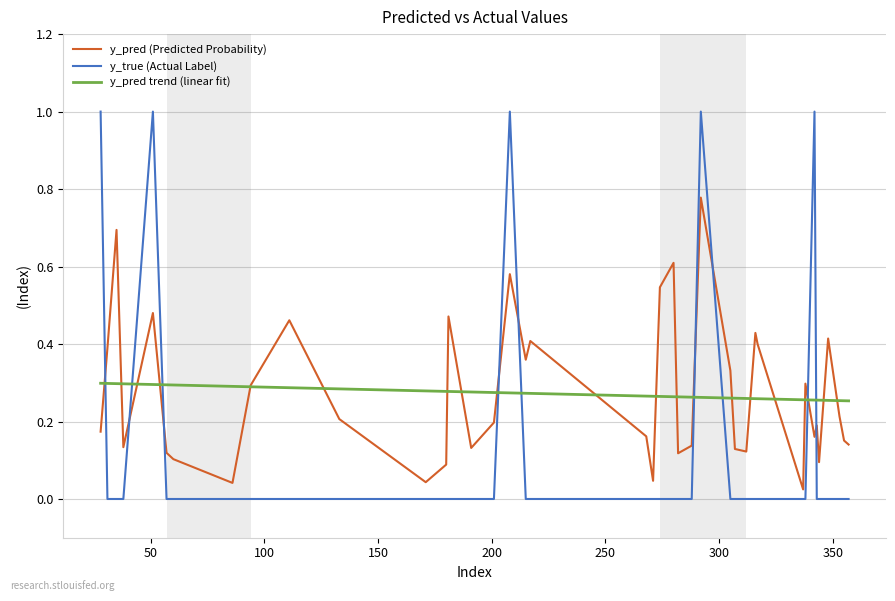

True or false: y_true (Actual Label) and y_pred trend (linear fit) cross at least once.

True